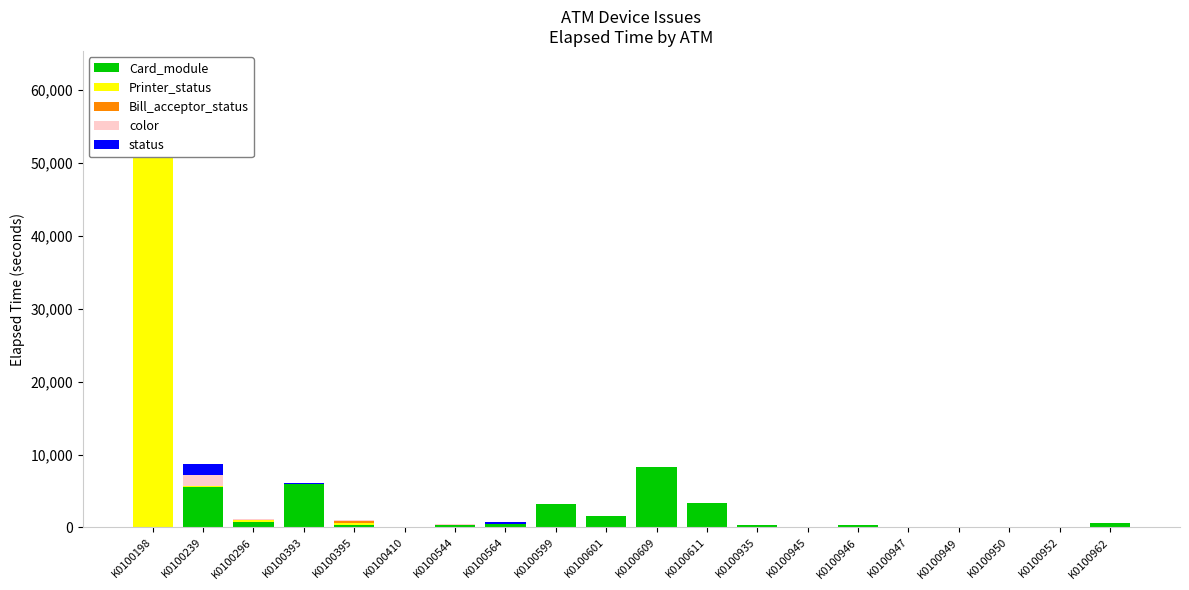

What is the difference between the highest and lowest values at K0100564?

480